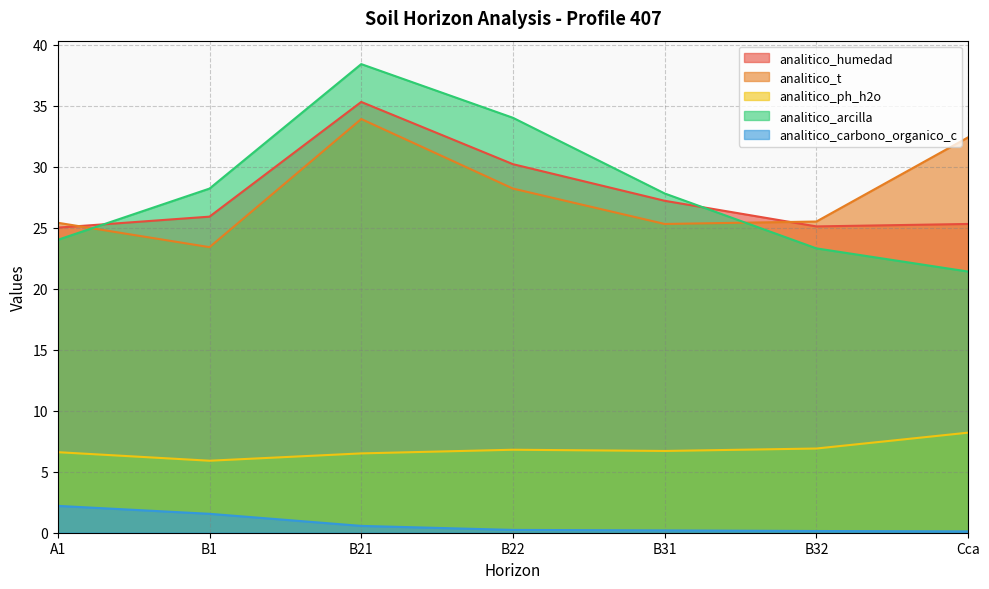

The value of analitico_ph_h2o at B1 is 3.4. True or false?

False